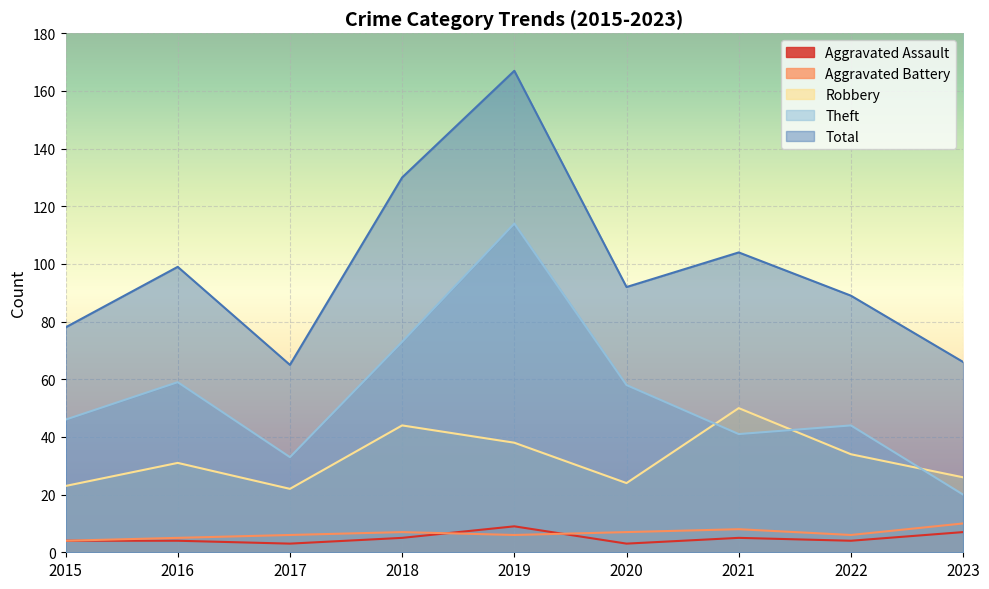

Where is Aggravated Assault nearest to the value 6?

2018